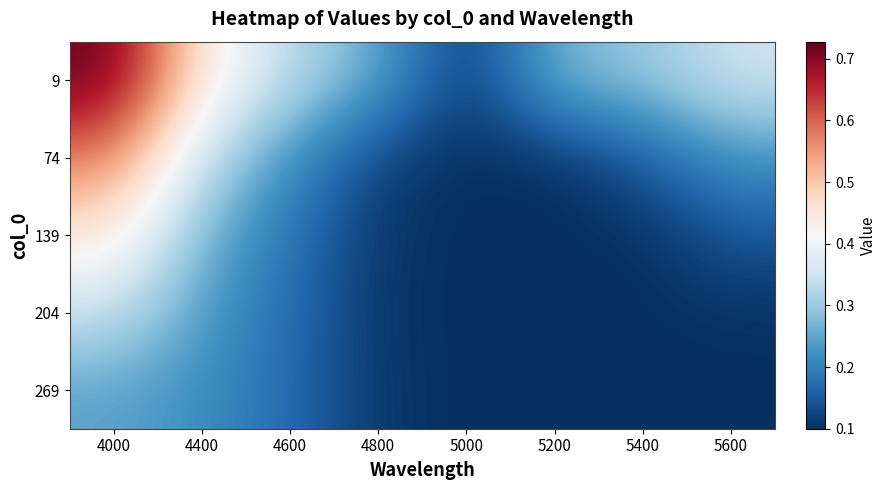

Reading right to left, list all the values displayed in this chart.

9: 5600=0.4	5400=0.3	5200=0.3	5000=0.1	4800=0.3	4600=0.3	4400=0.4	4000=0.7
74: 5600=0.2	5400=0.2	5200=0.1	5000=0.1	4800=0.1	4600=0.2	4400=0.3	4000=0.6
139: 5600=0.1	5400=0.1	5200=0.1	5000=0.1	4800=0.1	4600=0.2	4400=0.3	4000=0.5
204: 5600=0.1	5400=0.1	5200=0.1	5000=0.1	4800=0.1	4600=0.2	4400=0.2	4000=0.3
269: 5600=0.1	5400=0.1	5200=0.1	5000=0.1	4800=0.1	4600=0.2	4400=0.2	4000=0.2